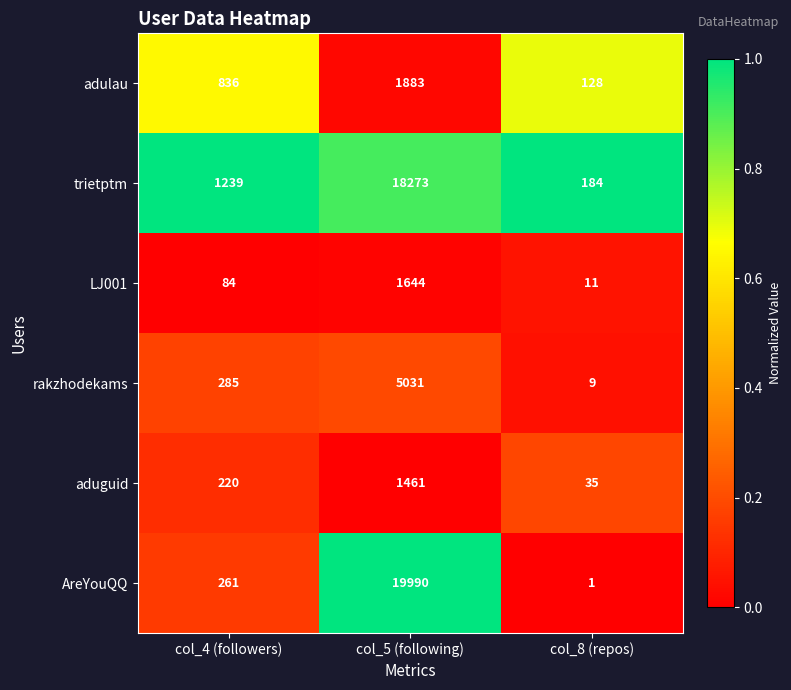

Reading left to right, list all the values displayed in this chart.

adulau: col_4 (followers)=836	col_5 (following)=1883	col_8 (repos)=128
trietptm: col_4 (followers)=1239	col_5 (following)=18273	col_8 (repos)=184
LJ001: col_4 (followers)=84	col_5 (following)=1644	col_8 (repos)=11
rakzhodekams: col_4 (followers)=285	col_5 (following)=5031	col_8 (repos)=9
aduguid: col_4 (followers)=220	col_5 (following)=1461	col_8 (repos)=35
AreYouQQ: col_4 (followers)=261	col_5 (following)=19990	col_8 (repos)=1